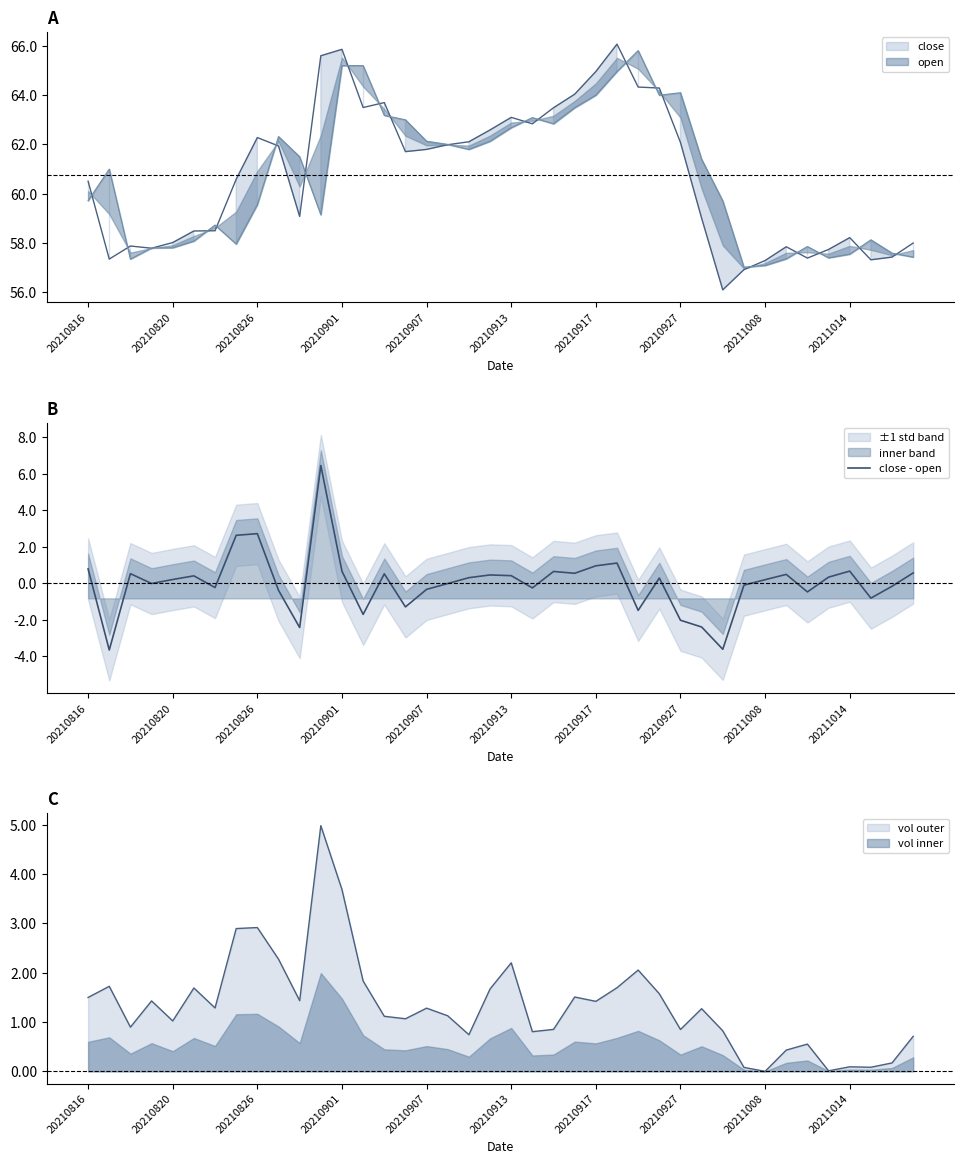

True or false: close - open has a value of 4.6 at 20210826.

False